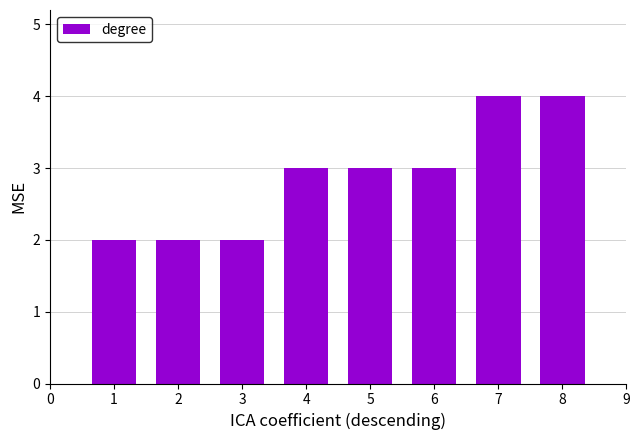

The chart shows a value of 1 at 1. True or false?

False